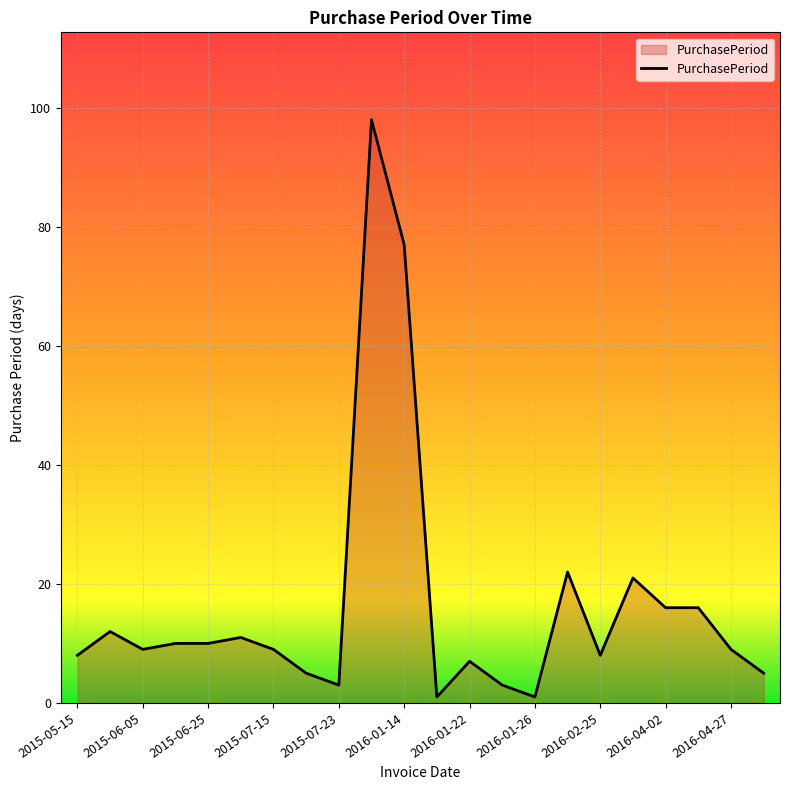

What is the greatest value displayed?

98